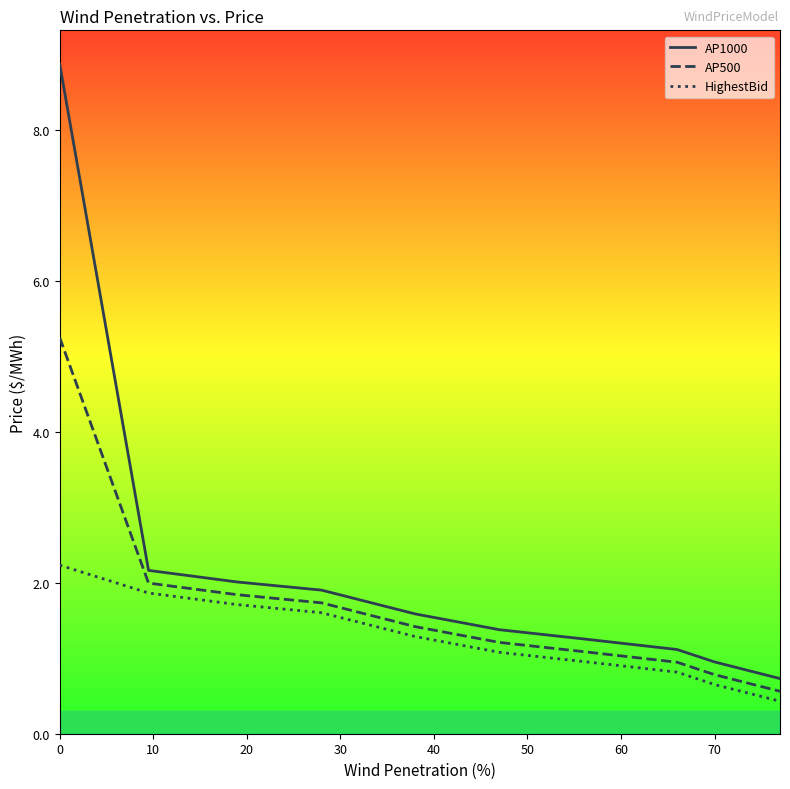

How many lines are shown in the chart?

3